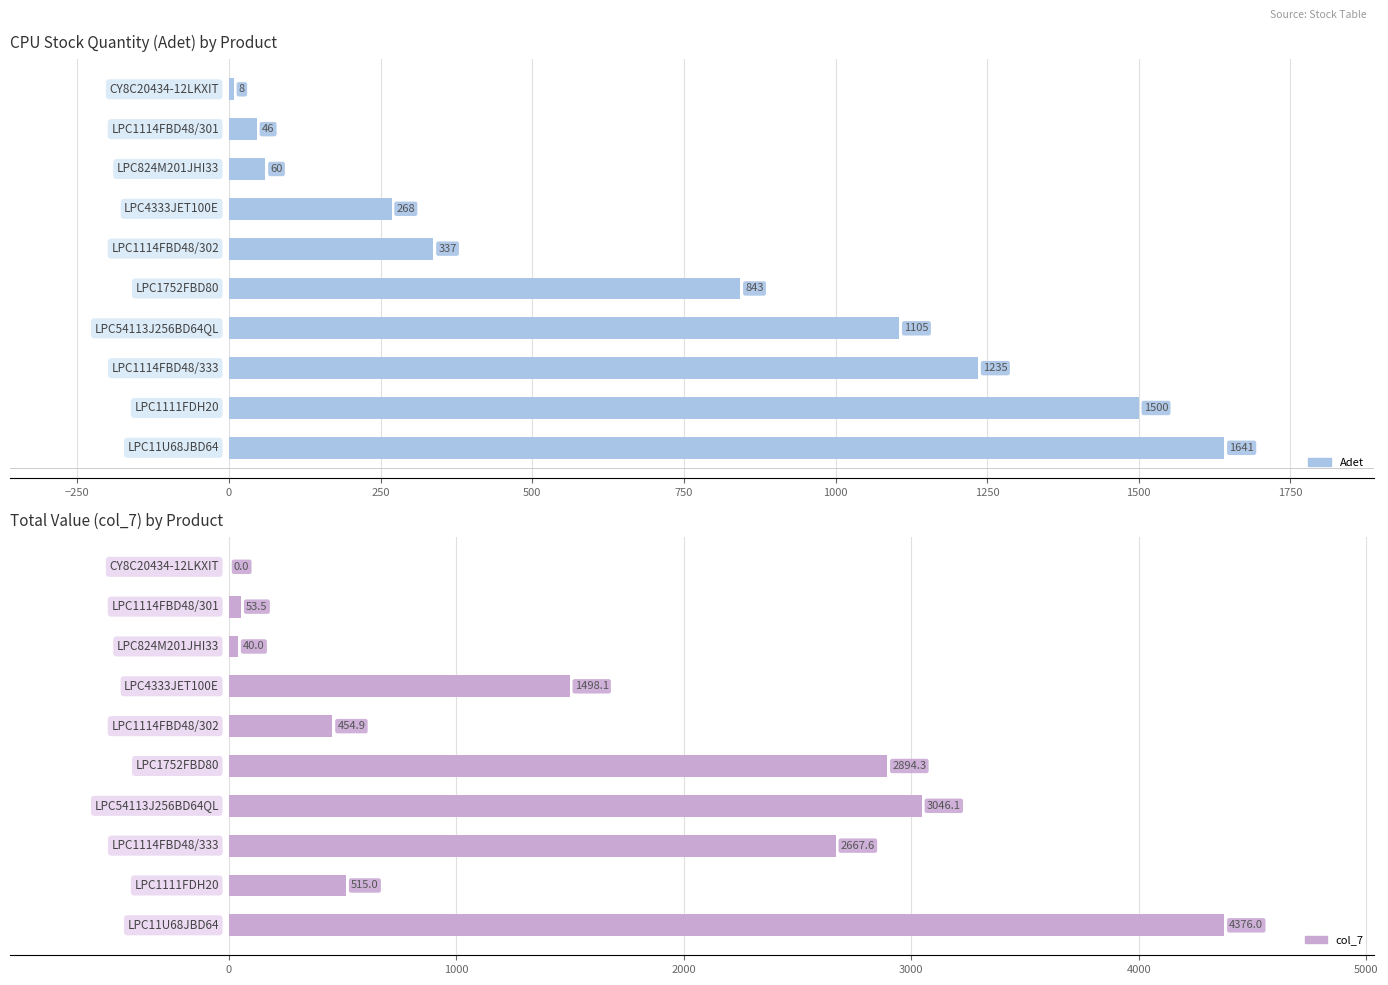

How many bars are there in total?

20